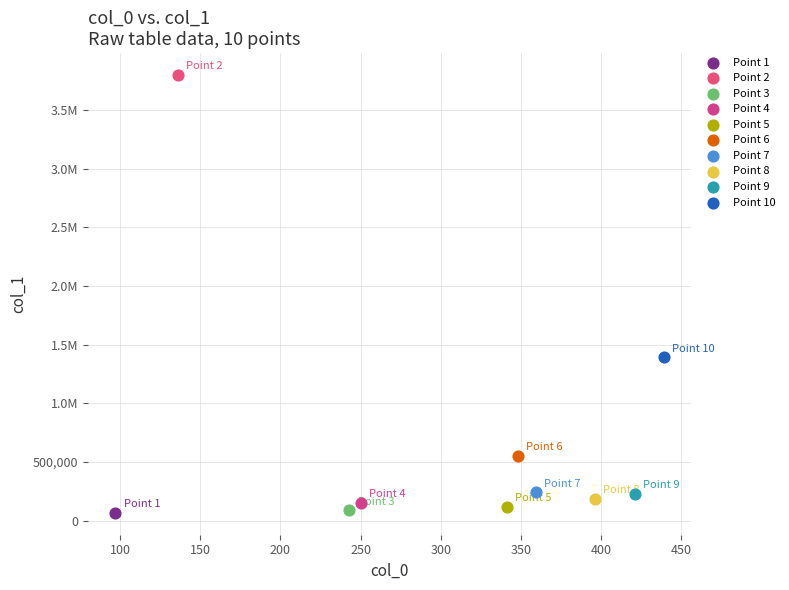

What are all the series names shown in the legend?

Point 1, Point 2, Point 3, Point 4, Point 5, Point 6, Point 7, Point 8, Point 9, Point 10